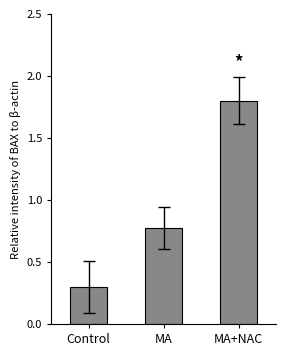

Reading left to right, what are all the values shown in this chart?

Control=0.3	MA=0.8	MA+NAC=1.8